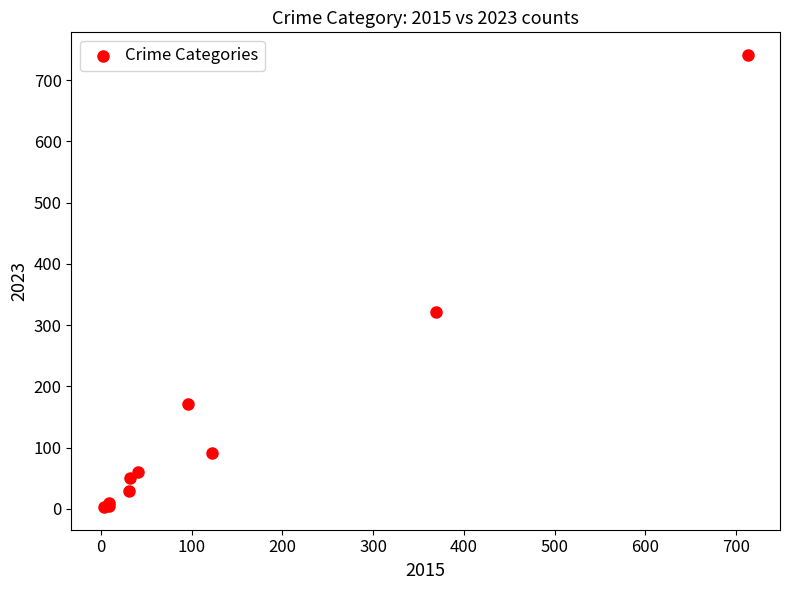

What Y value in the scatter plot is closest to 372?

321